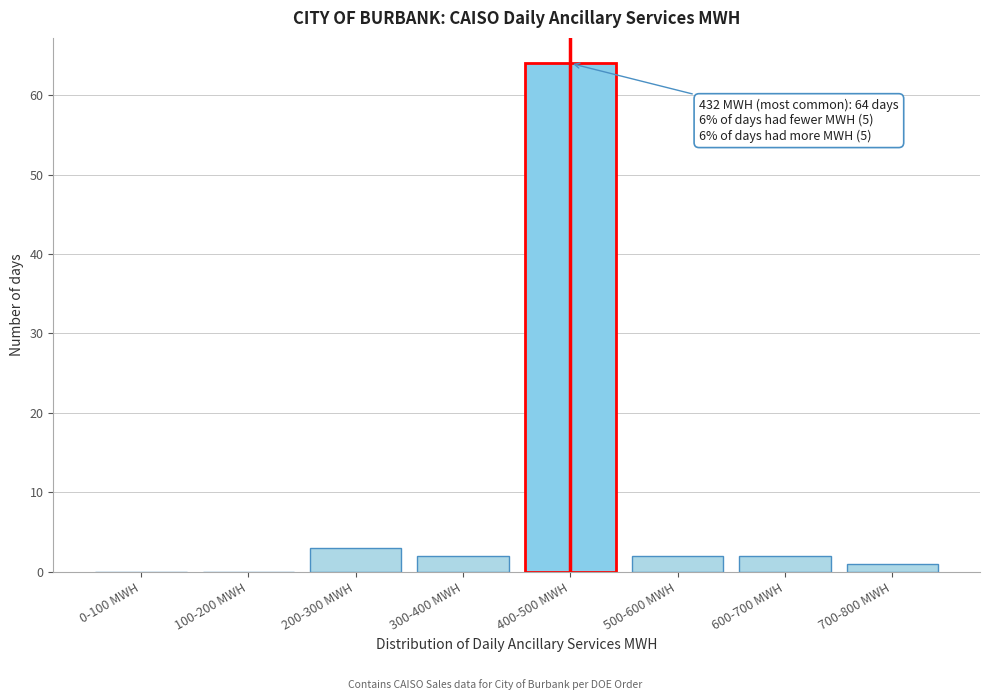

Reading right to left, what are all the values shown in this chart?

700-800 MWH=1	600-700 MWH=2	500-600 MWH=2	400-500 MWH=64	300-400 MWH=2	200-300 MWH=3	100-200 MWH=0	0-100 MWH=0